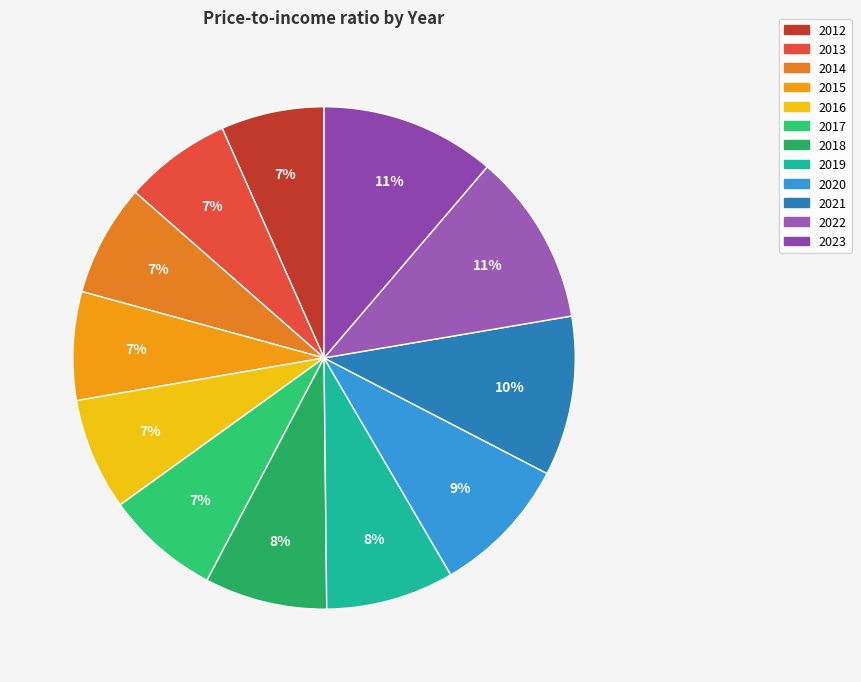

To the nearest percent, what is the difference between the 2021 and 2019 slice percentages?

2%